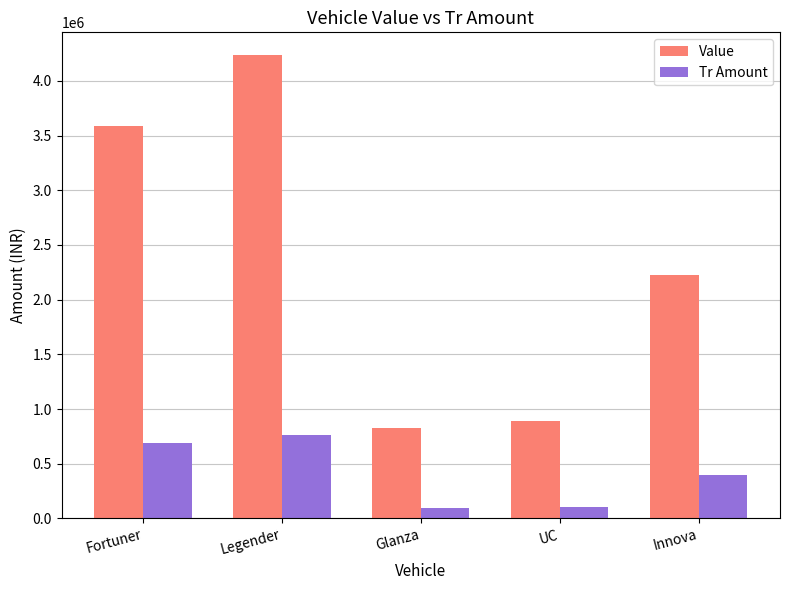

How many values in the Value series are below 2224500?

2